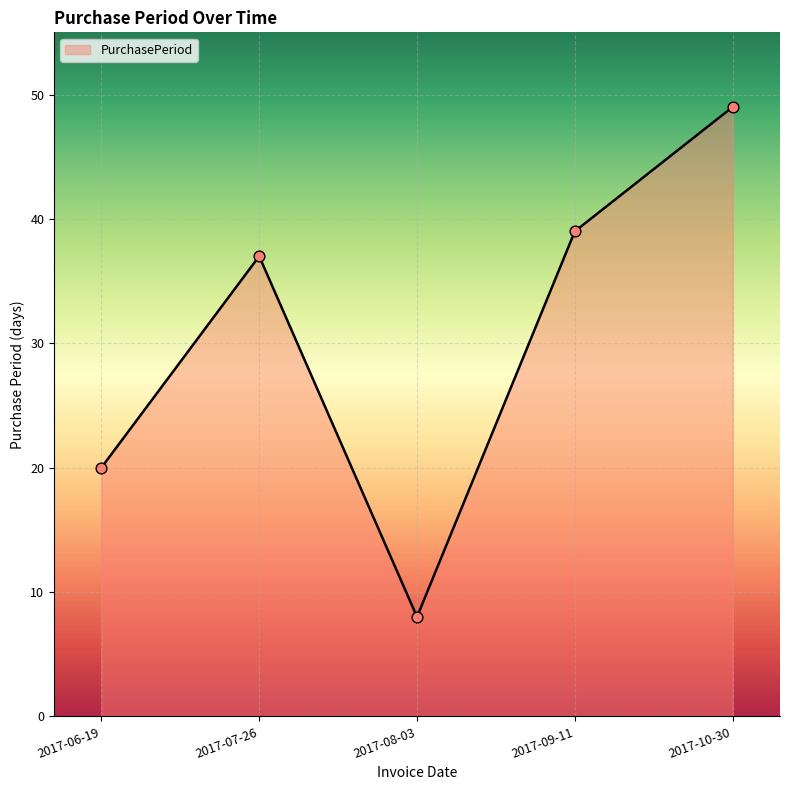

What is the change in value from 2017-07-26 to 2017-09-11?

+2